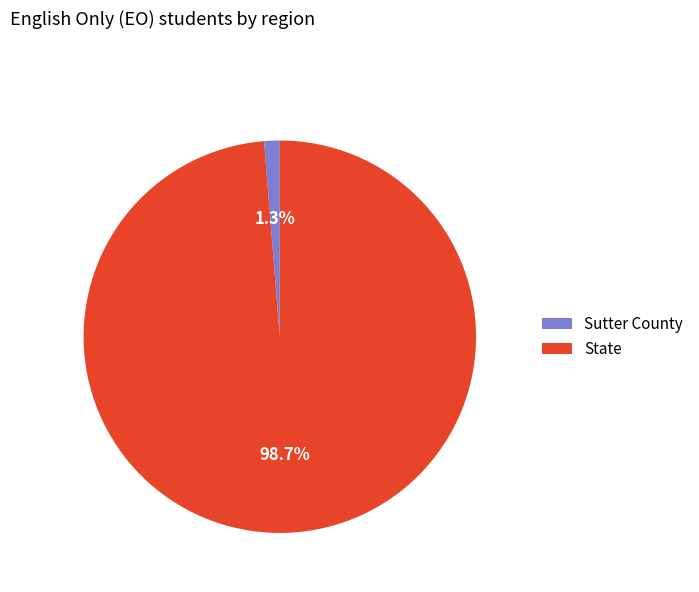

Which category has the biggest portion of the pie?

State